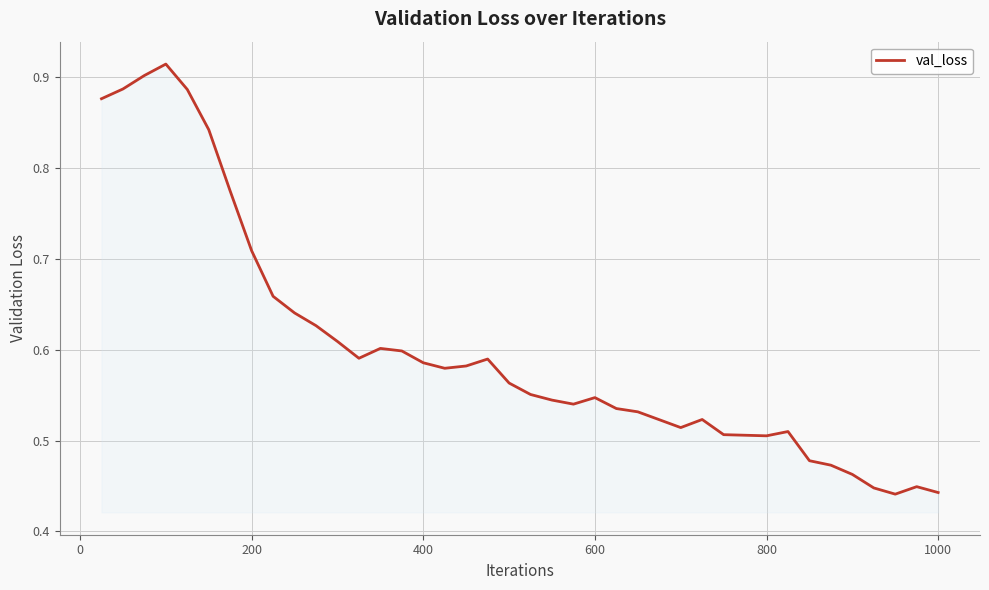

Is it true that the value at 600 is 0.9?

False